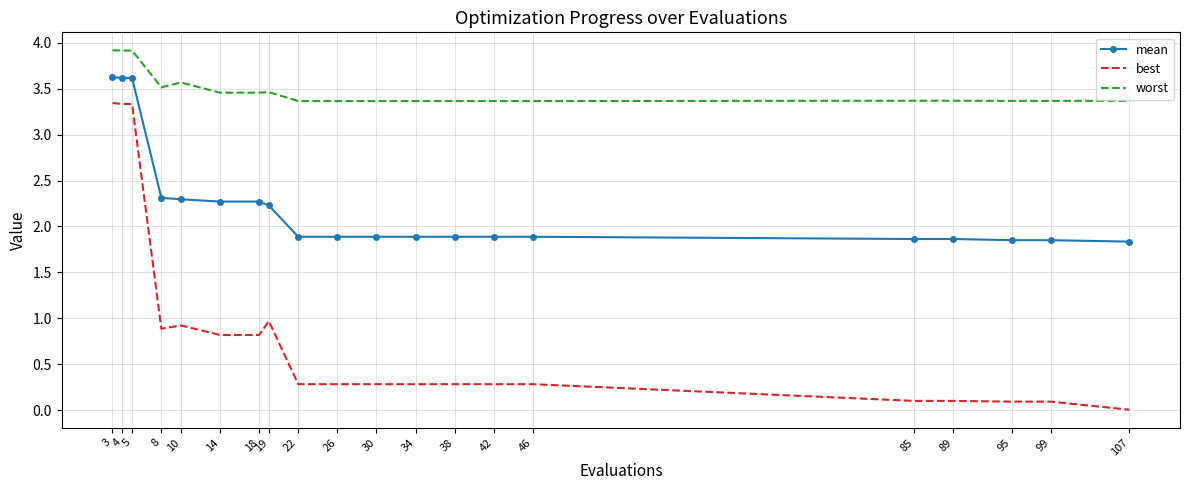

Between 10 and 107, which series saw the biggest shift?

best